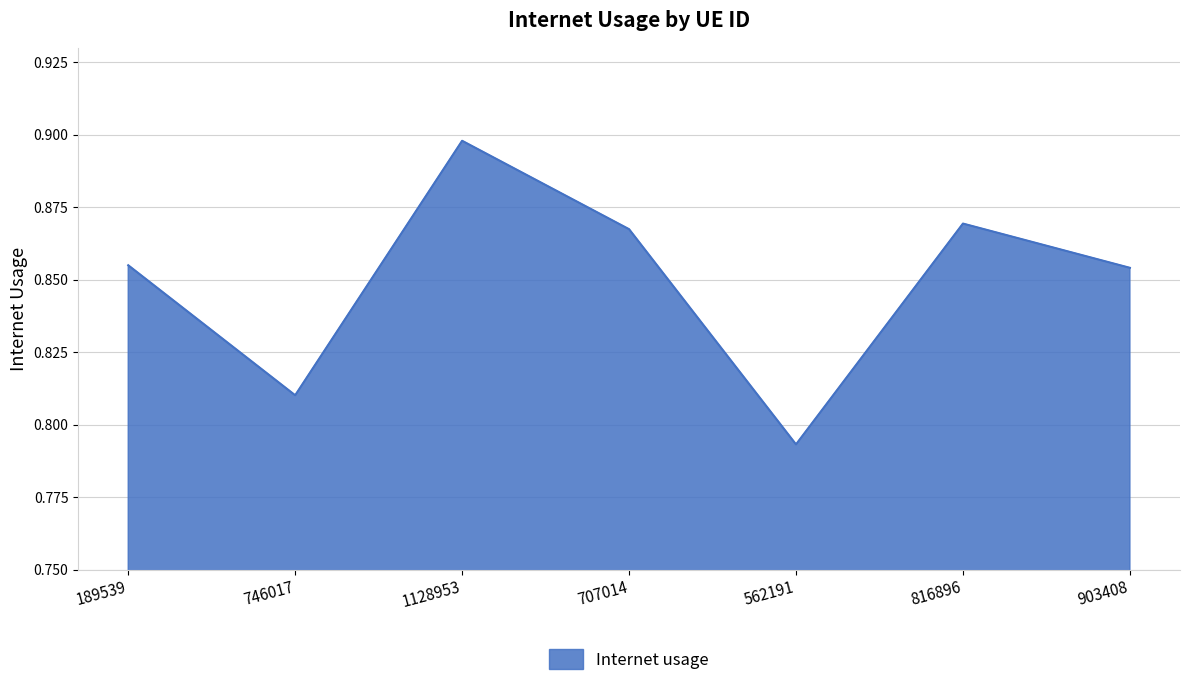

What is the sum of the values at 562191 and 746017?

1.6